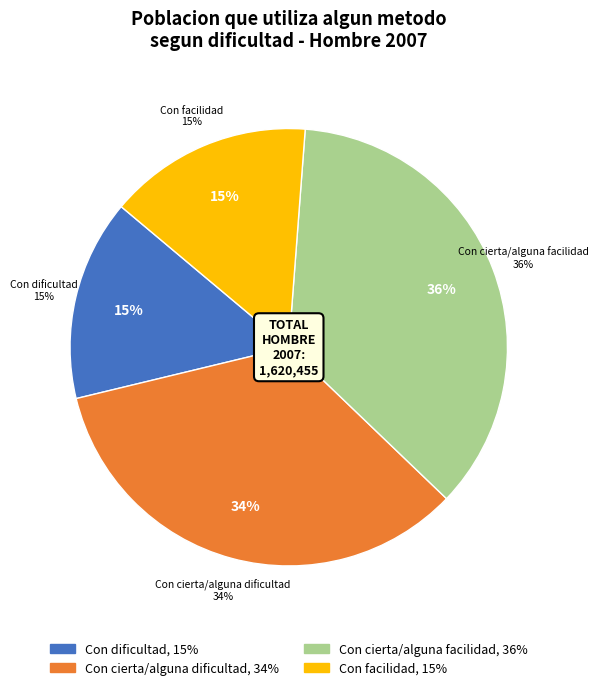

How many slices are in this pie chart?

4